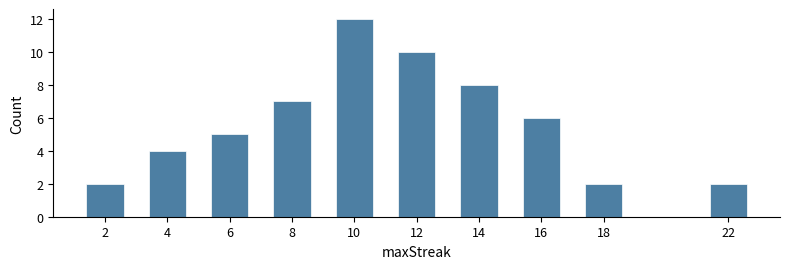

Reading left to right, transcribe all the data shown in this chart.

2	4	5	7	12	10	8	6	2	2